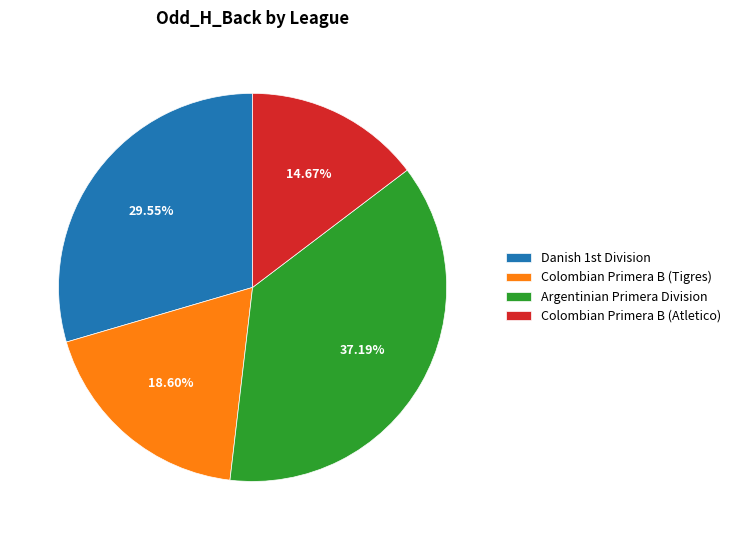

Which category has the smallest portion of the pie?

Colombian Primera B (Atletico)